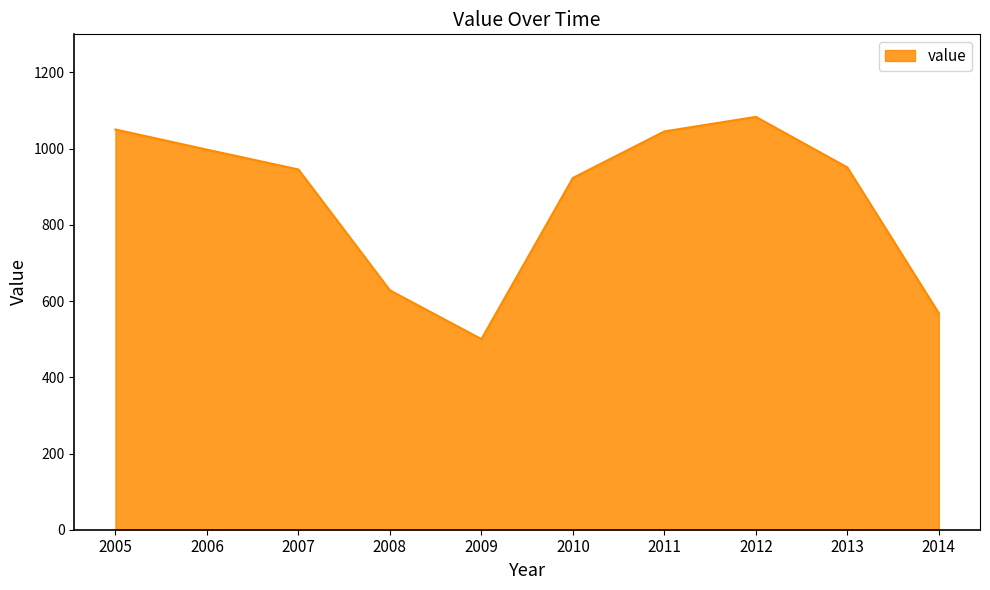

How many interior local peaks (higher than both neighbors) does the data have?

1